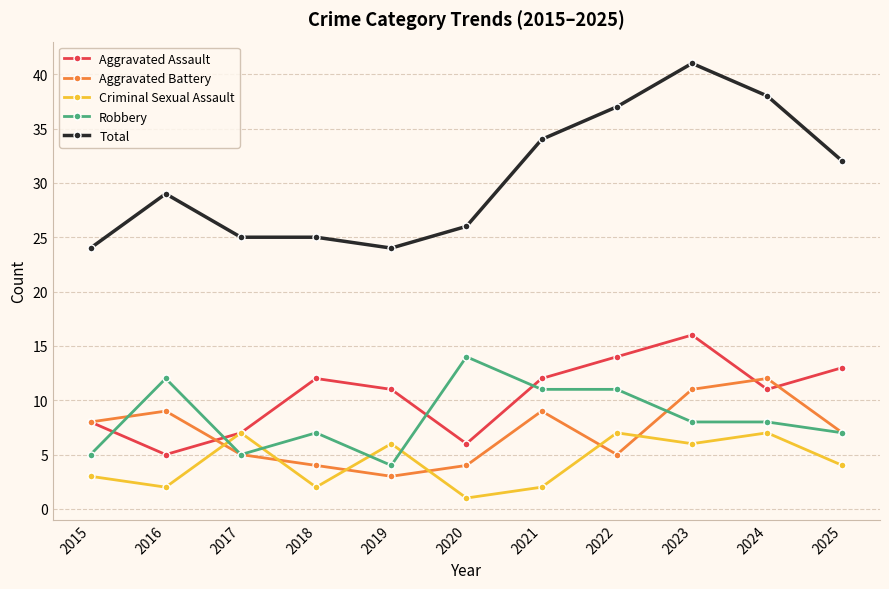

The Aggravated Assault series shows 16 at 2018. True or false?

False